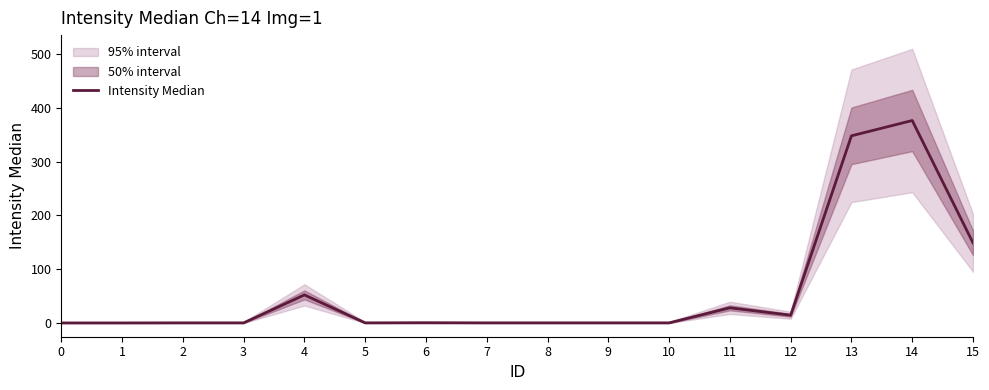

Rank the categories by value from highest to lowest.

14, 13, 15, 4, 11, 12, 6, 2, 3, 5, 7, 8, 9, 10, 0, 1